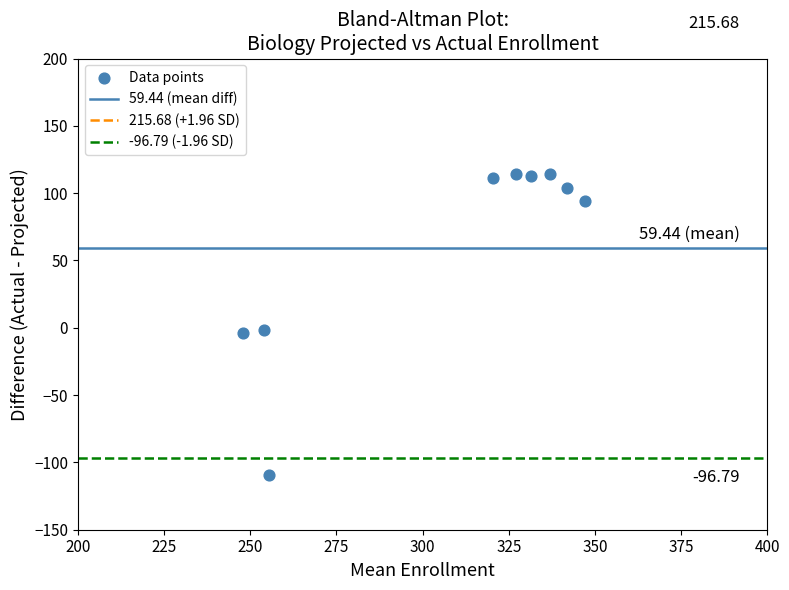

What is the range of Y values (max minus min)?

223